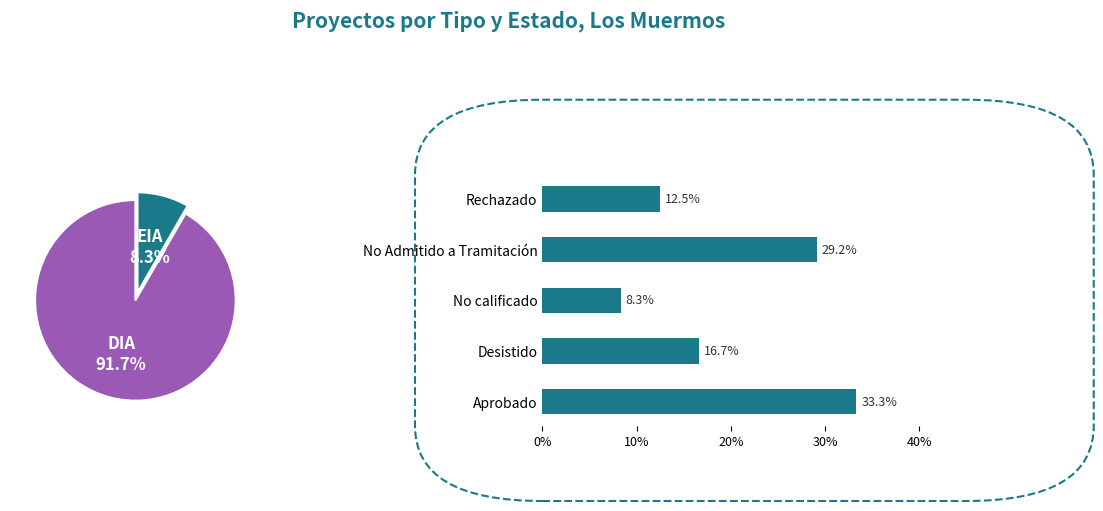

True or false: Aprobado accounts for 38% of the total.

False